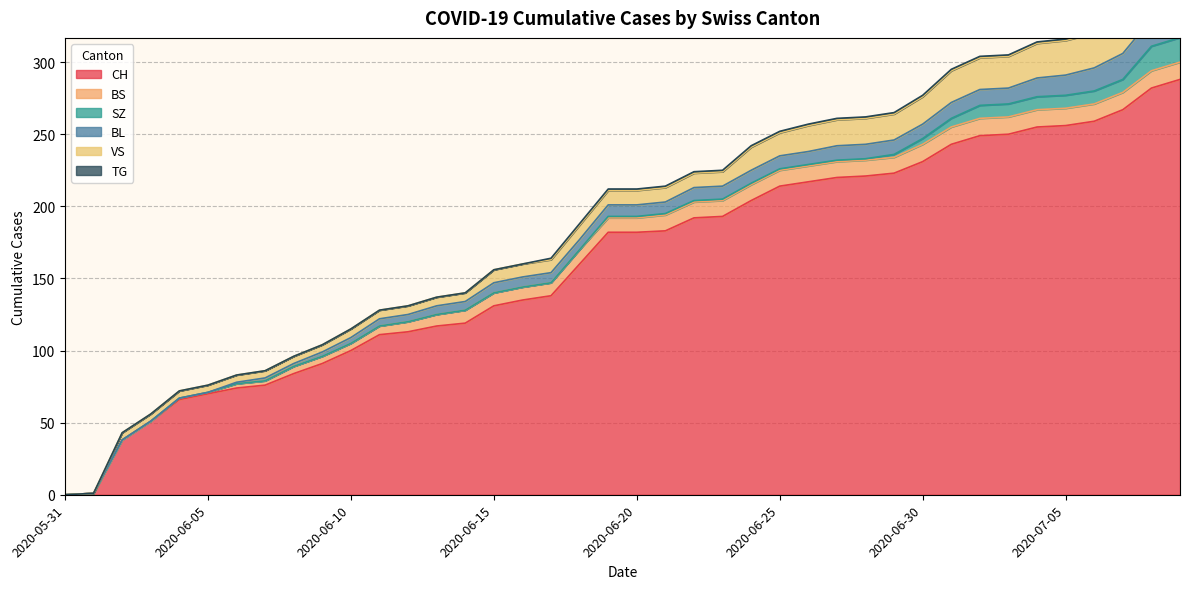

True or false: SZ and VS intersect in this chart.

False